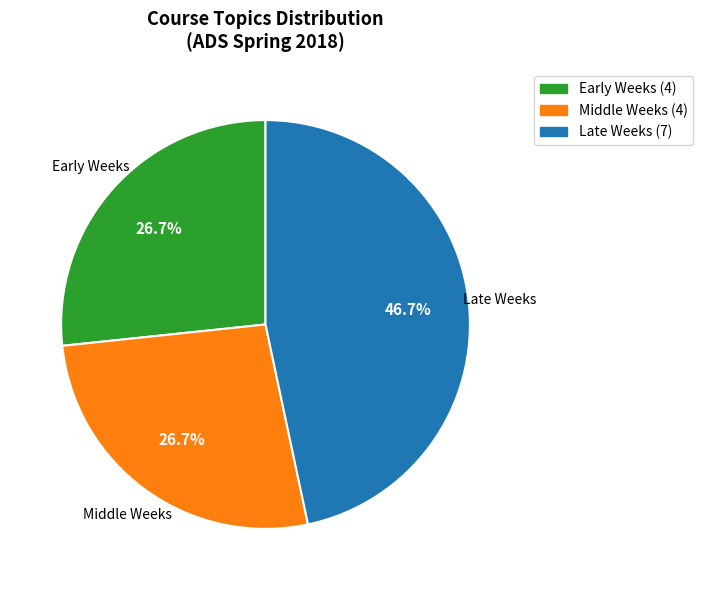

Is there a majority slice in this chart?

No